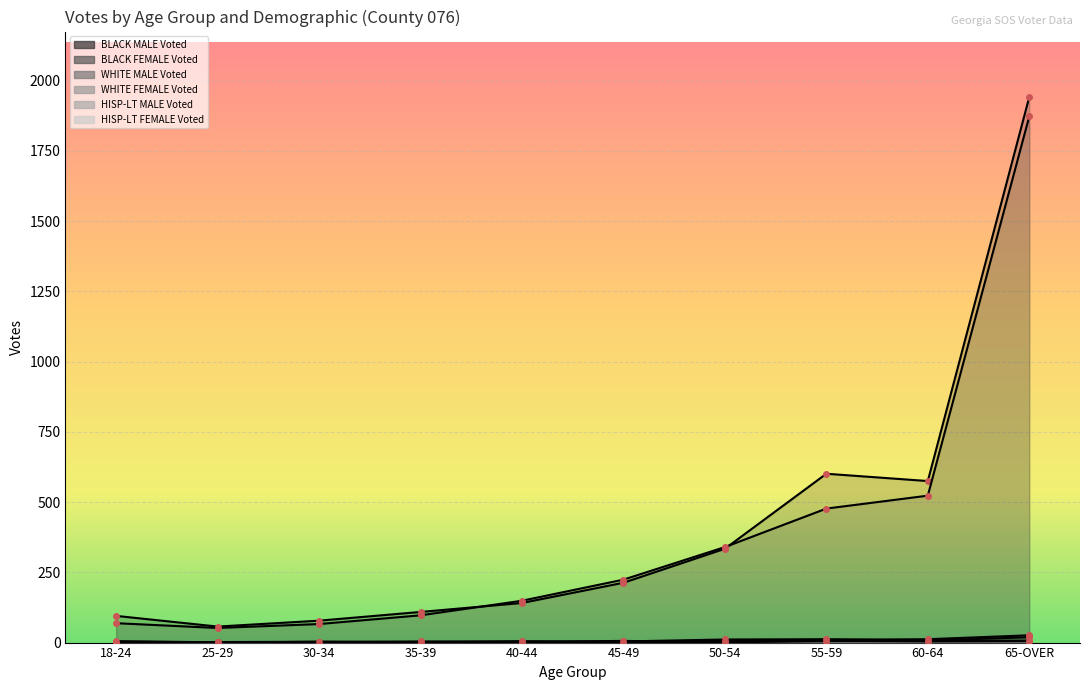

What are all the series names shown in the legend?

BLACK MALE Voted, BLACK FEMALE Voted, WHITE MALE Voted, WHITE FEMALE Voted, HISP-LT MALE Voted, HISP-LT FEMALE Voted